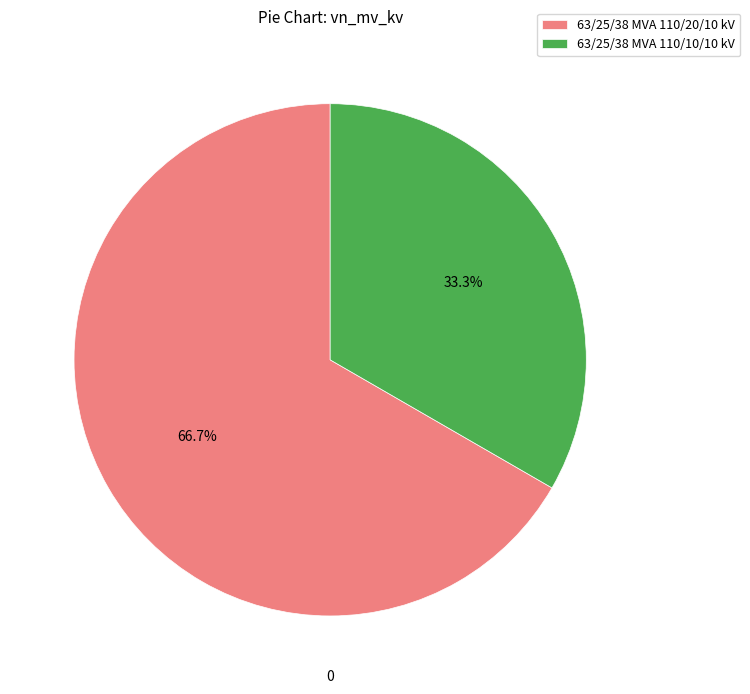

Which has a higher value, 63/25/38 MVA 110/10/10 kV or 63/25/38 MVA 110/20/10 kV?

63/25/38 MVA 110/20/10 kV